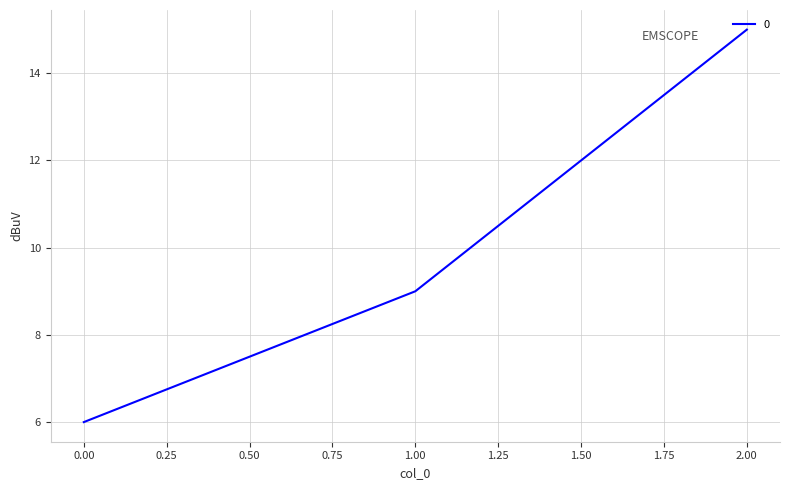

Reading right to left, transcribe all the data shown in this chart.

15	9	6